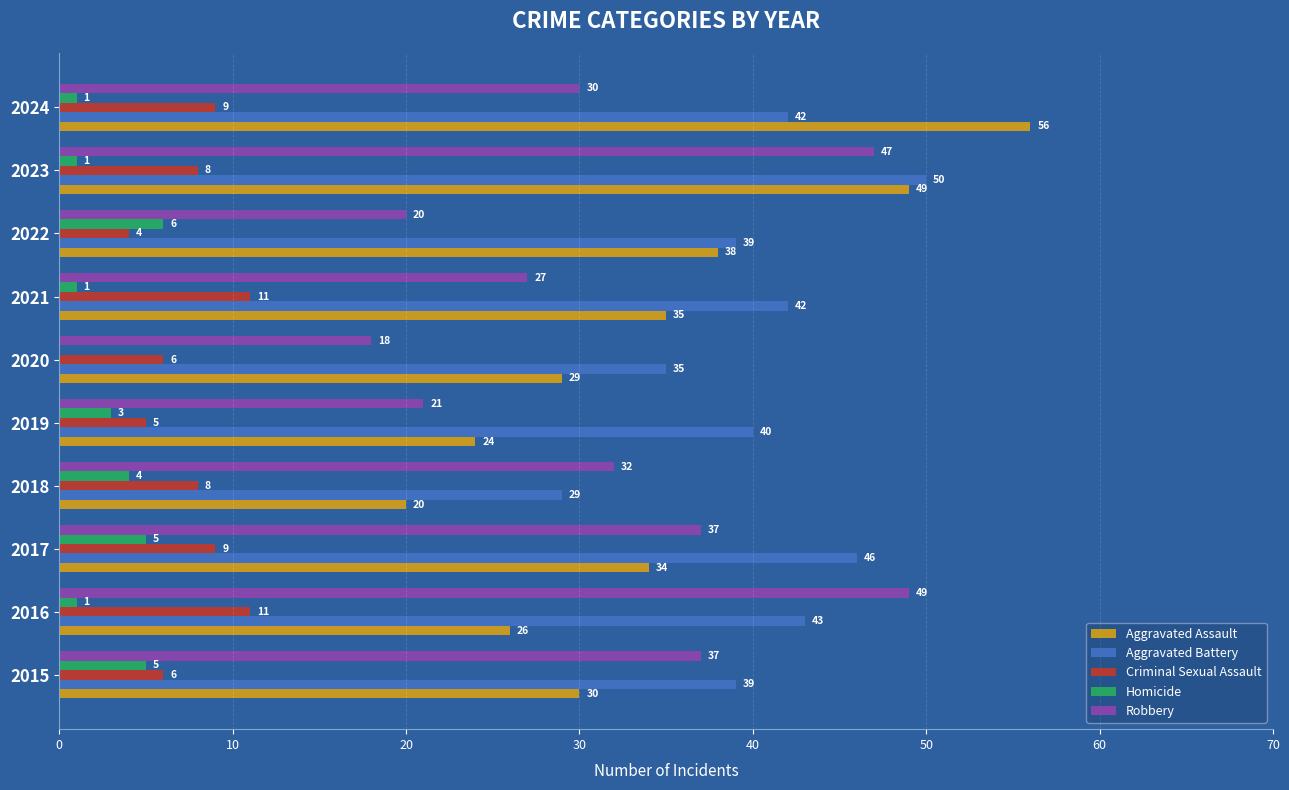

What are all the series names shown in the legend?

Aggravated Assault, Aggravated Battery, Criminal Sexual Assault, Homicide, Robbery